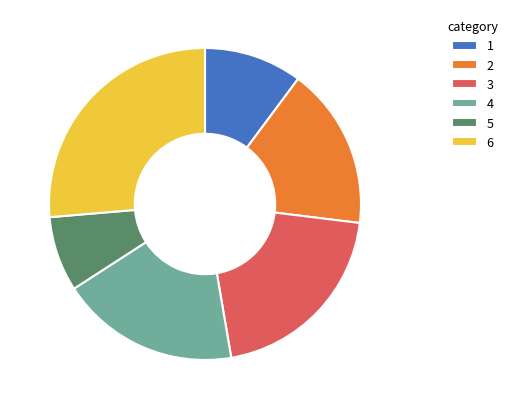

Which slice is the largest?

6